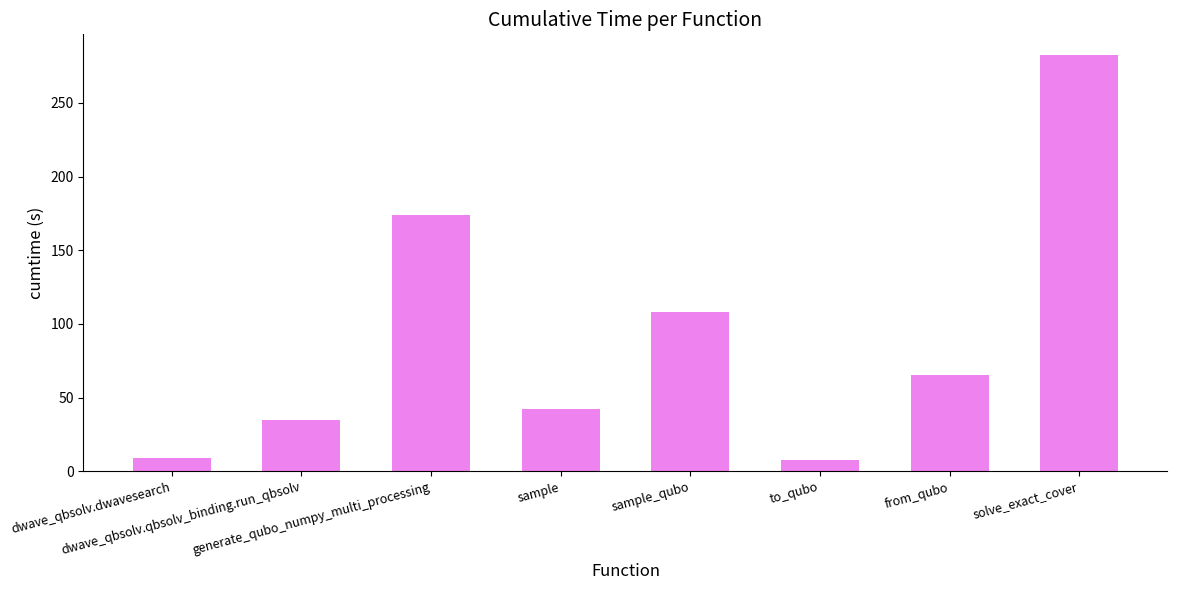

What is the value of the 1st bar from the left?

9.2